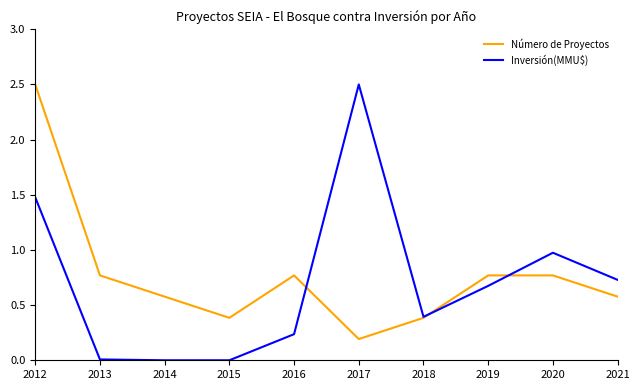

At 2019, list the series in order from largest to smallest.

Número de Proyectos, Inversión(MMU$)